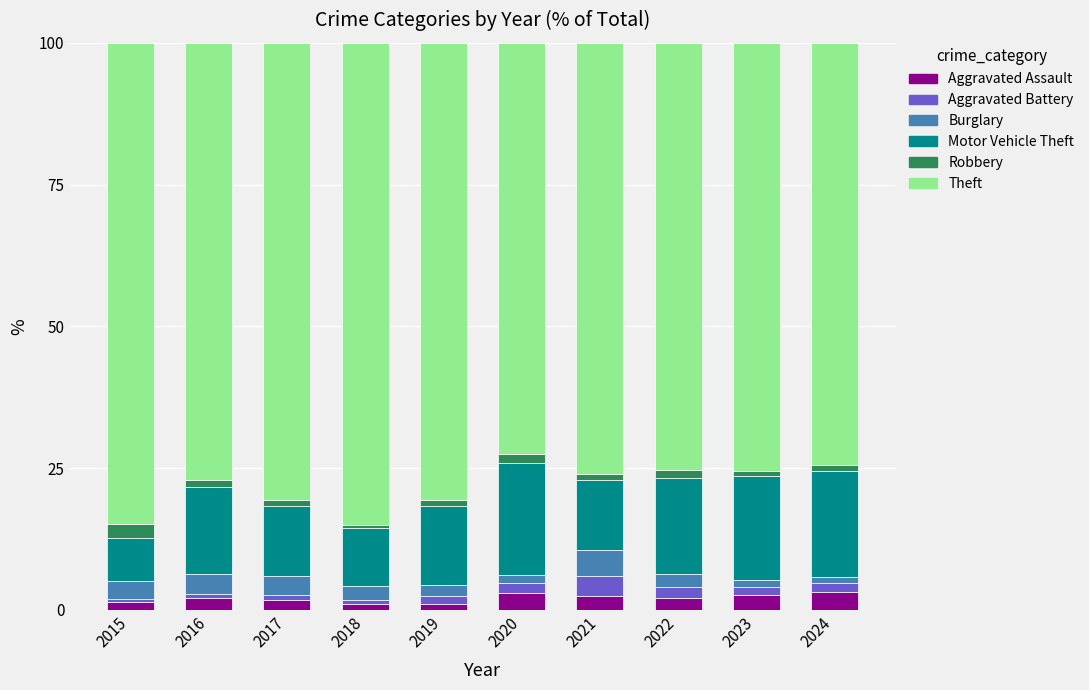

What is the average value of the Aggravated Assault series?

2.1